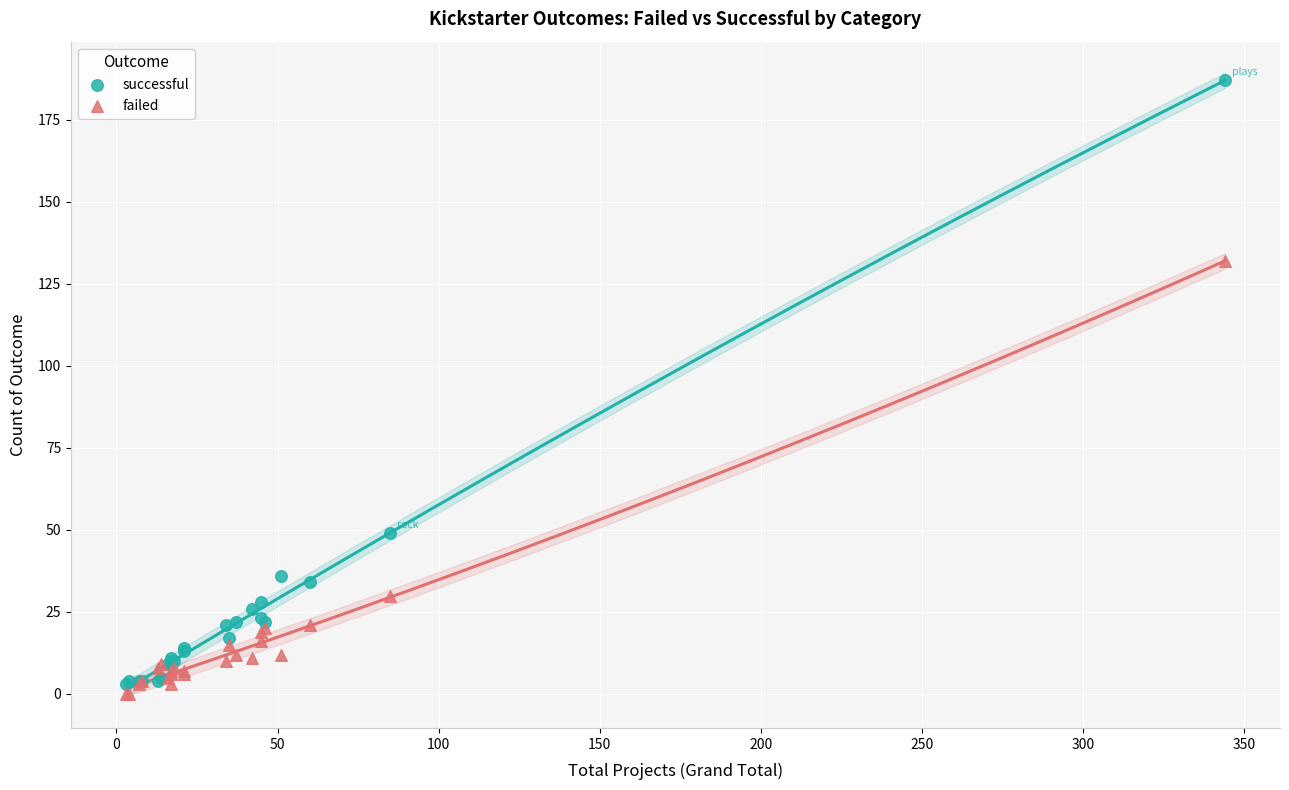

Which series contains the lowest Y value?

failed